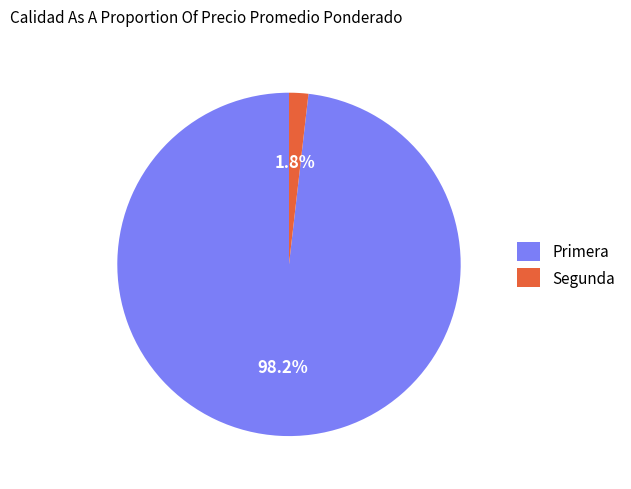

Is it true that Segunda is 10% of the pie?

False